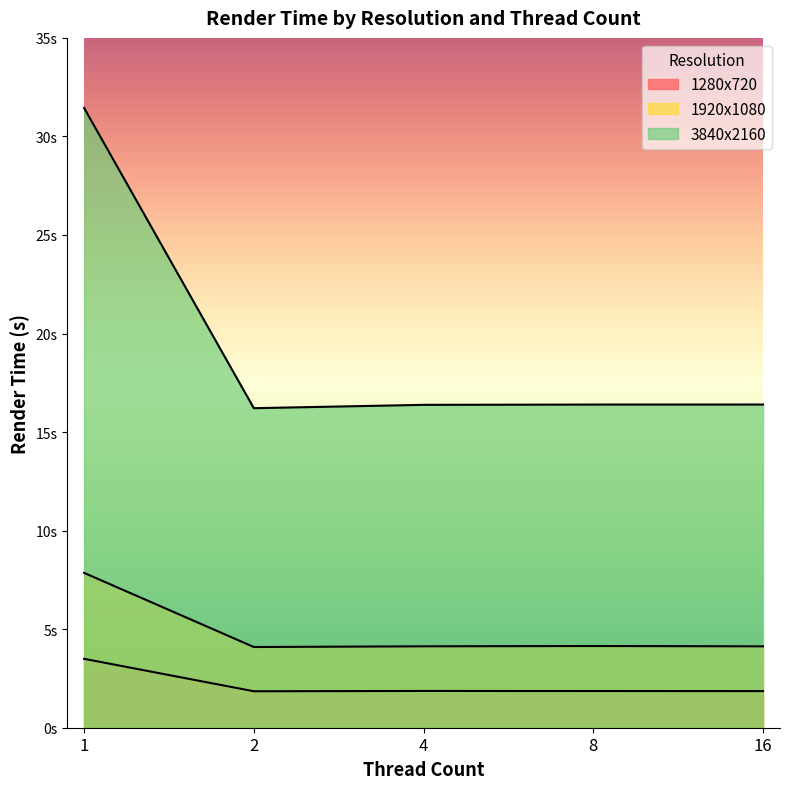

True or false: 3840x2160 and 1920x1080 cross at least once.

False